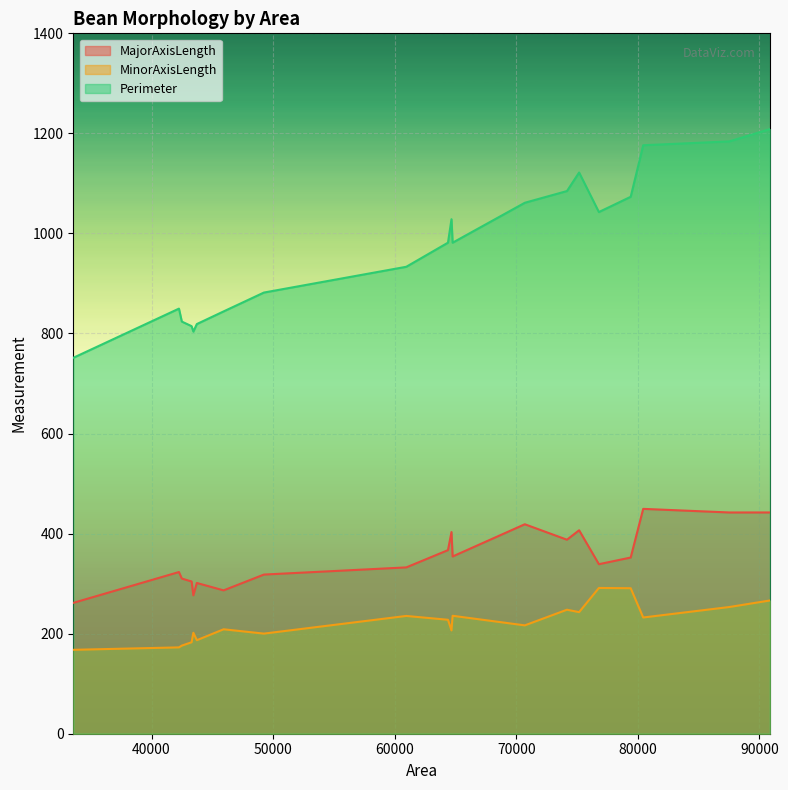

True or false: MinorAxisLength has more than 1 interior local peaks.

True